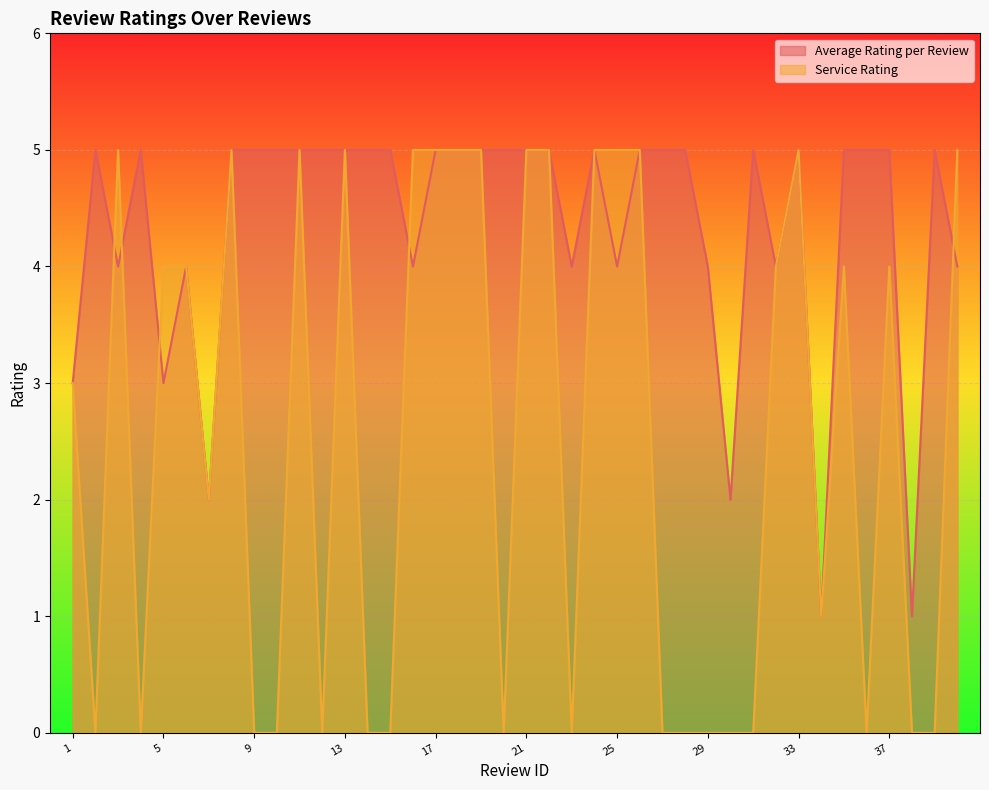

True or false: Service Rating has more than 0 points higher than both neighbors.

True